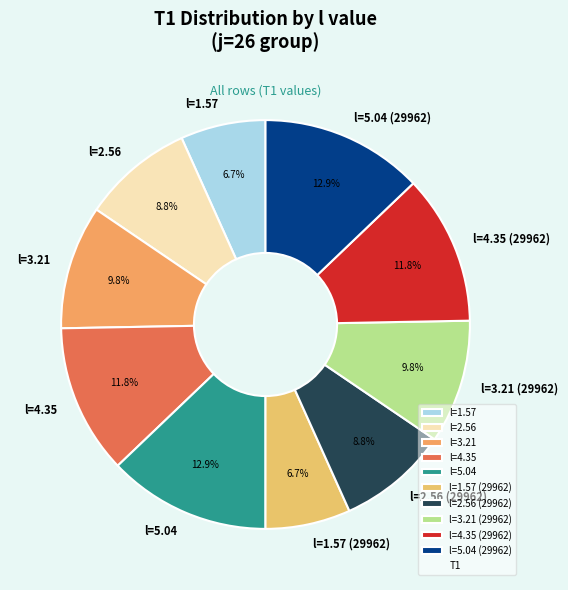

What percentage is NOT represented by l=2.56?

91.2%